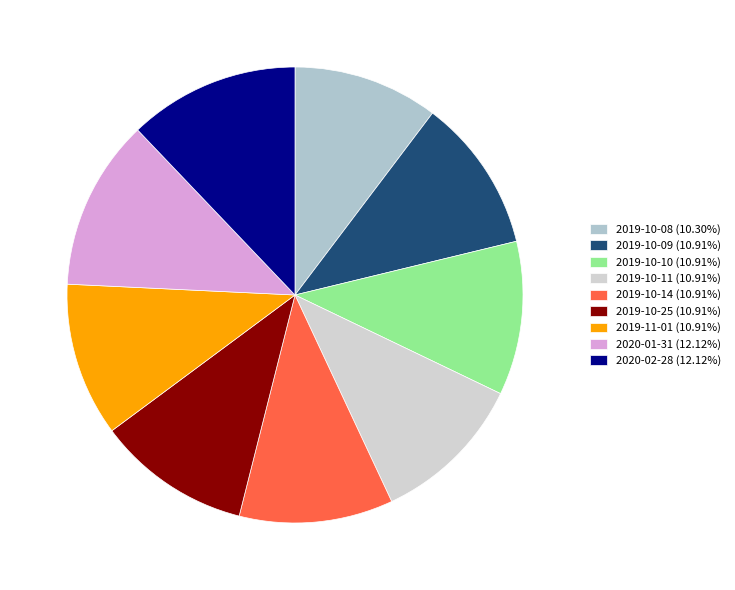

Do 2019-10-25 and 2019-10-10 together represent more than half of the pie?

No